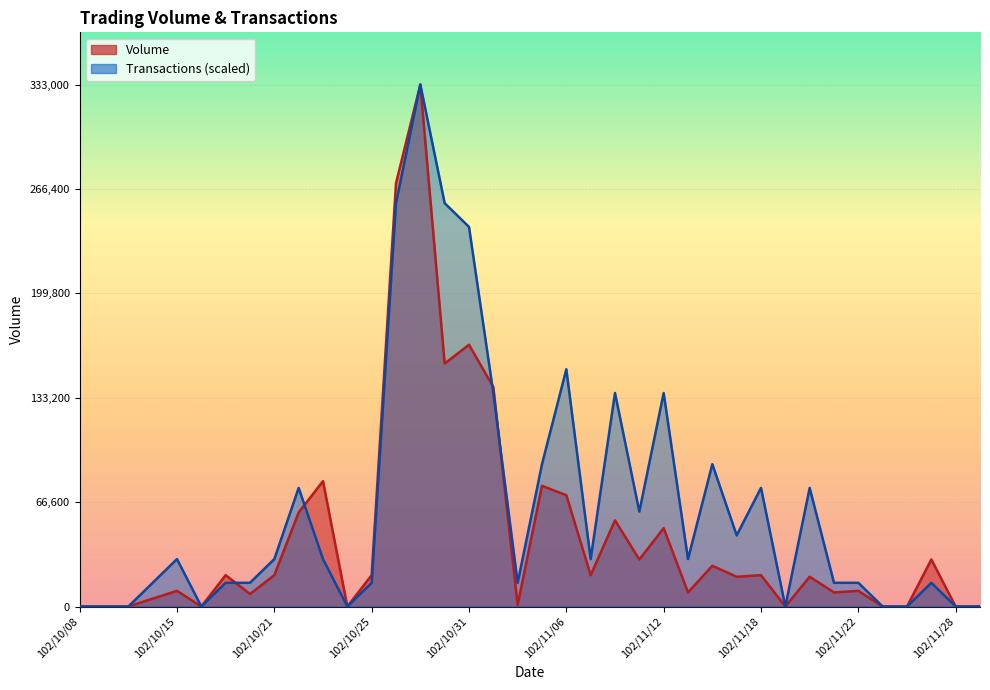

Rank the categories by Volume value from lowest to highest.

102/10/08, 102/10/09, 102/10/11, 102/10/16, 102/10/24, 102/11/19, 102/11/25, 102/11/26, 102/11/28, 102/11/29, 102/11/04, 102/10/14, 102/10/18, 102/11/13, 102/11/21, 102/10/15, 102/11/22, 102/11/15, 102/11/20, 102/10/17, 102/10/21, 102/10/25, 102/11/07, 102/11/18, 102/11/14, 102/11/11, 102/11/27, 102/11/12, 102/11/08, 102/10/22, 102/11/06, 102/11/05, 102/10/23, 102/11/01, 102/10/30, 102/10/31, 102/10/28, 102/10/29